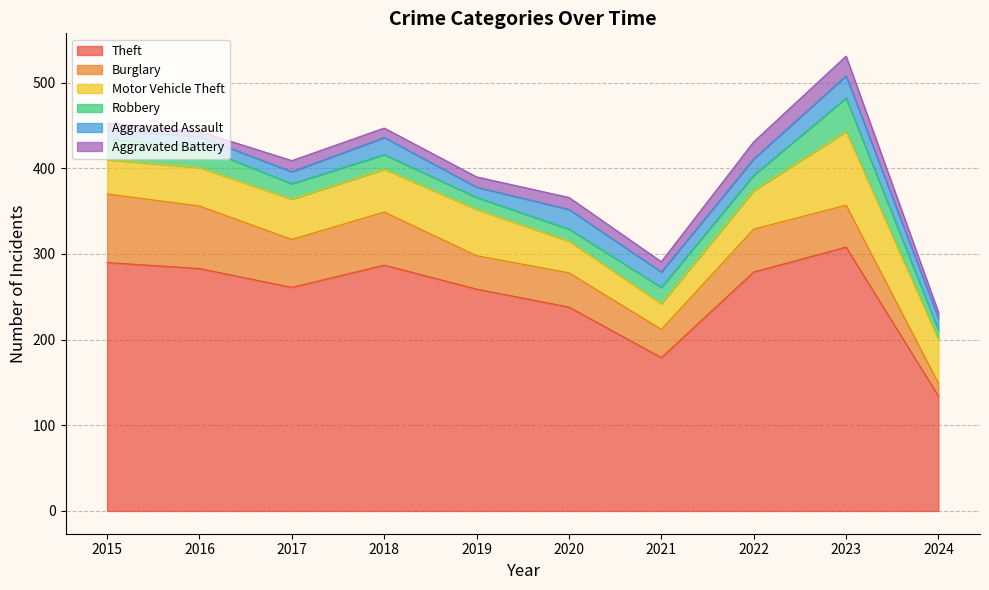

At 2015, list the series in order from largest to smallest.

Theft, Burglary, Motor Vehicle Theft, Robbery, Aggravated Assault, Aggravated Battery